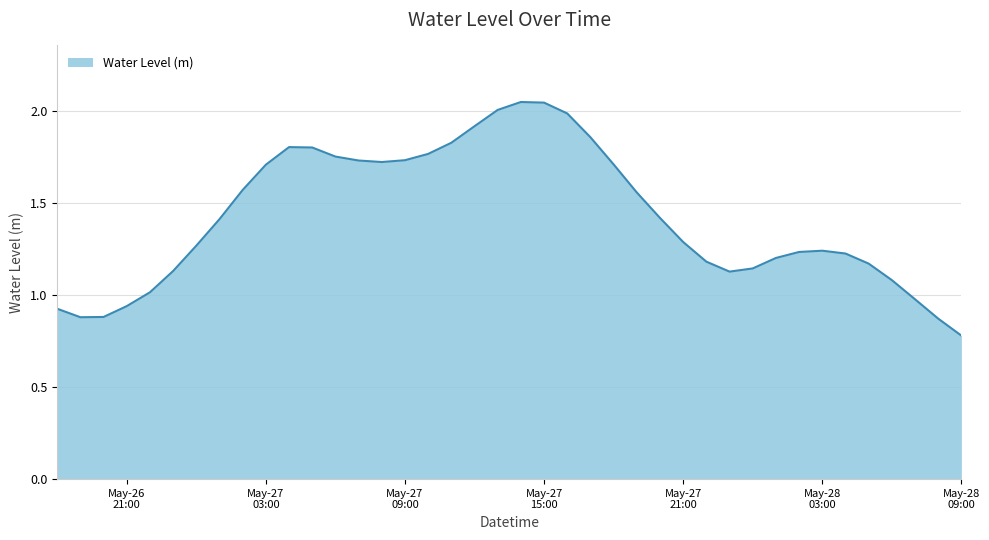

True or false: the data has more than 0 interior local peaks.

True